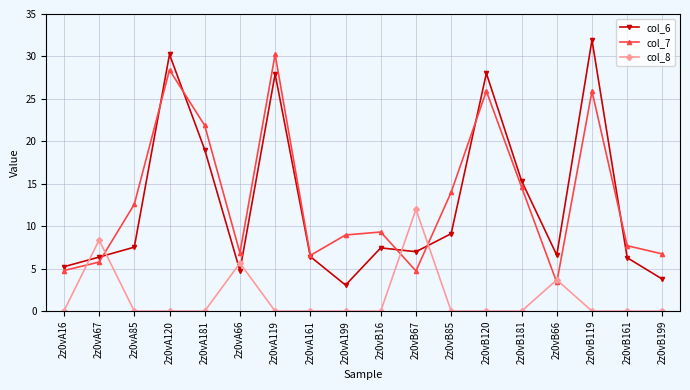

Rank the series at 2z0vA119 from lowest to highest value.

col_8, col_6, col_7